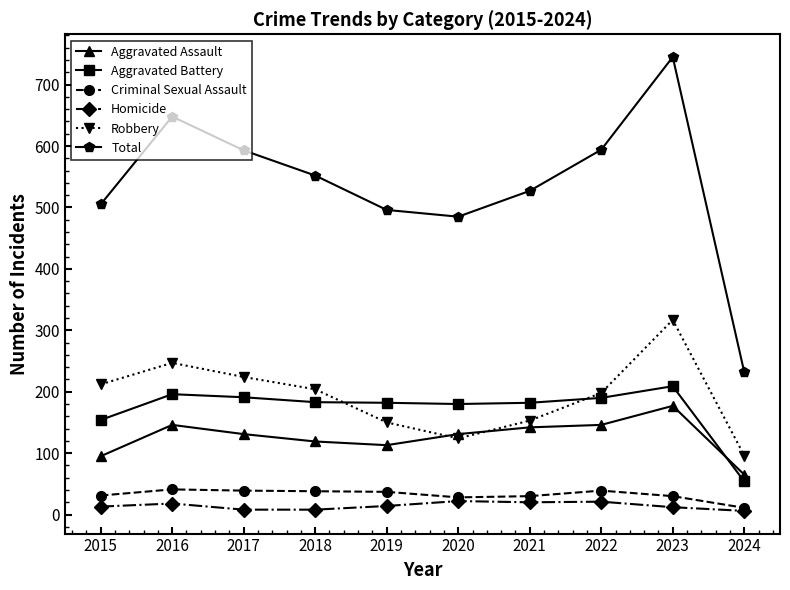

True or false: Aggravated Assault and Homicide intersect in this chart.

False